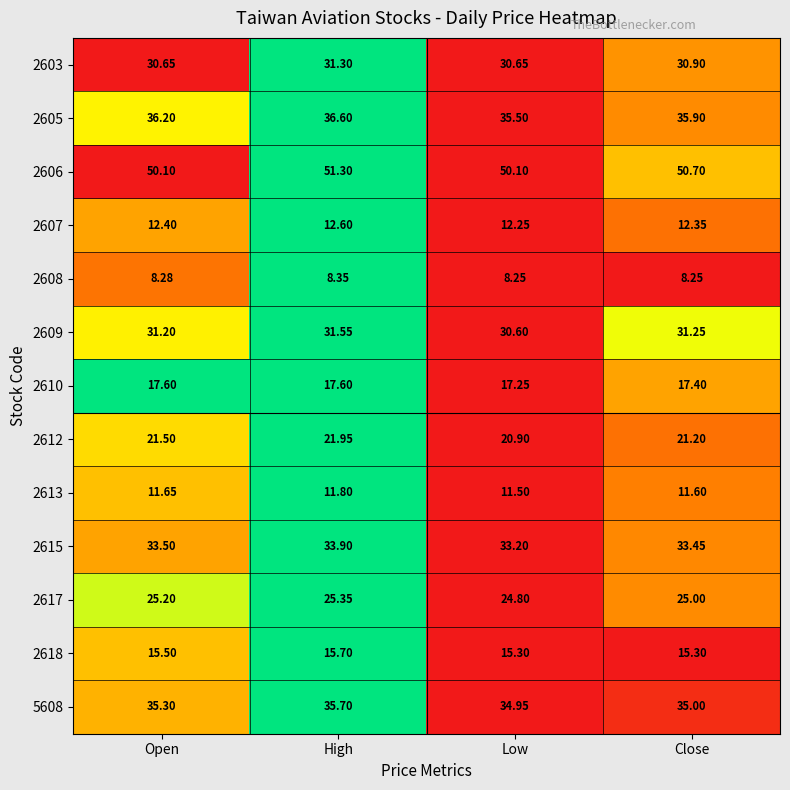

At which label is 2617 closest to 25?

Close